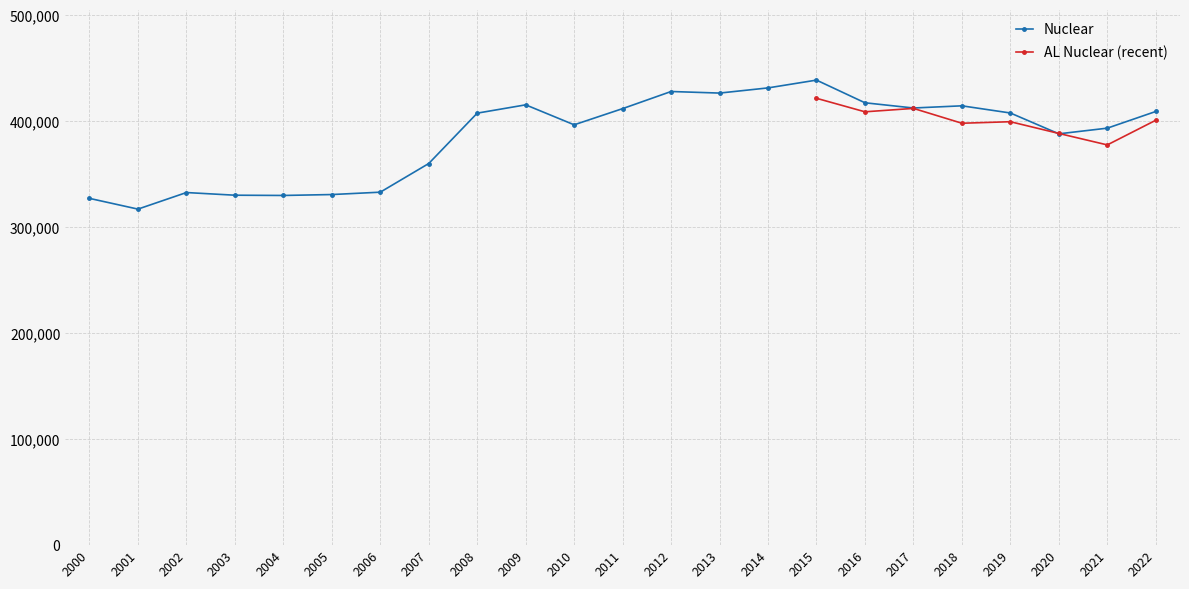

What is the ratio of the value at 2010 to the value at 2014?

0.9